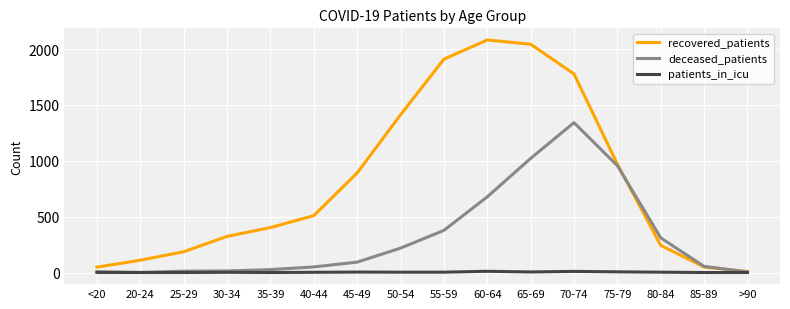

Which series has the largest total across all categories?

recovered_patients